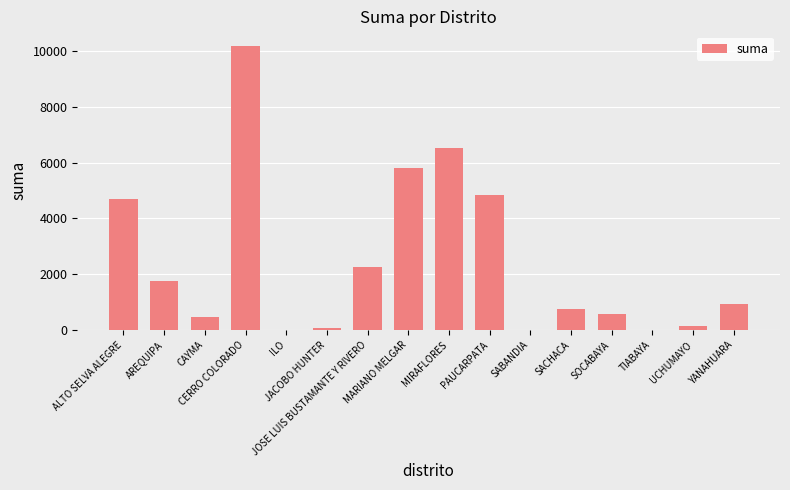

What is the sum of all values?

39051.8